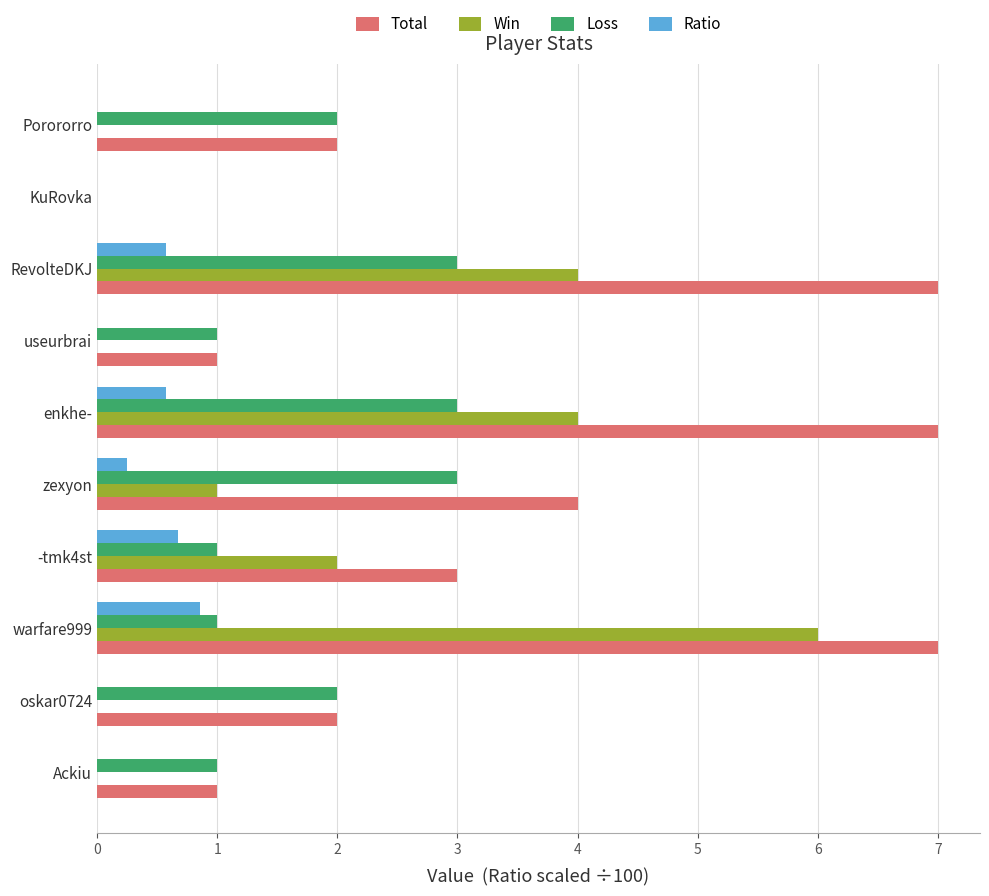

Count the Loss values in the range 1 to 3.

9